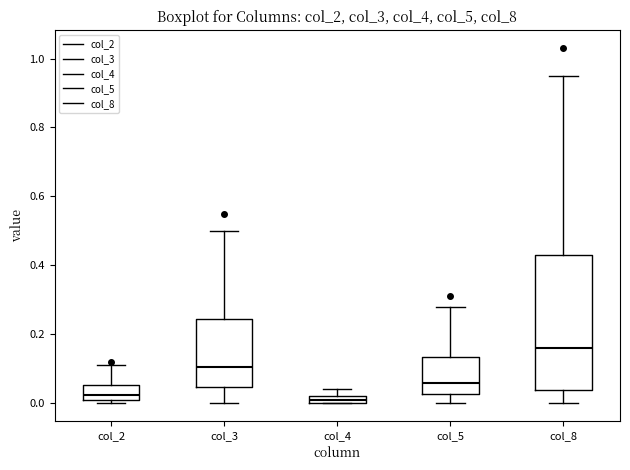

Comparing the boxes themselves (not the whiskers), which one is the tallest?

col_8